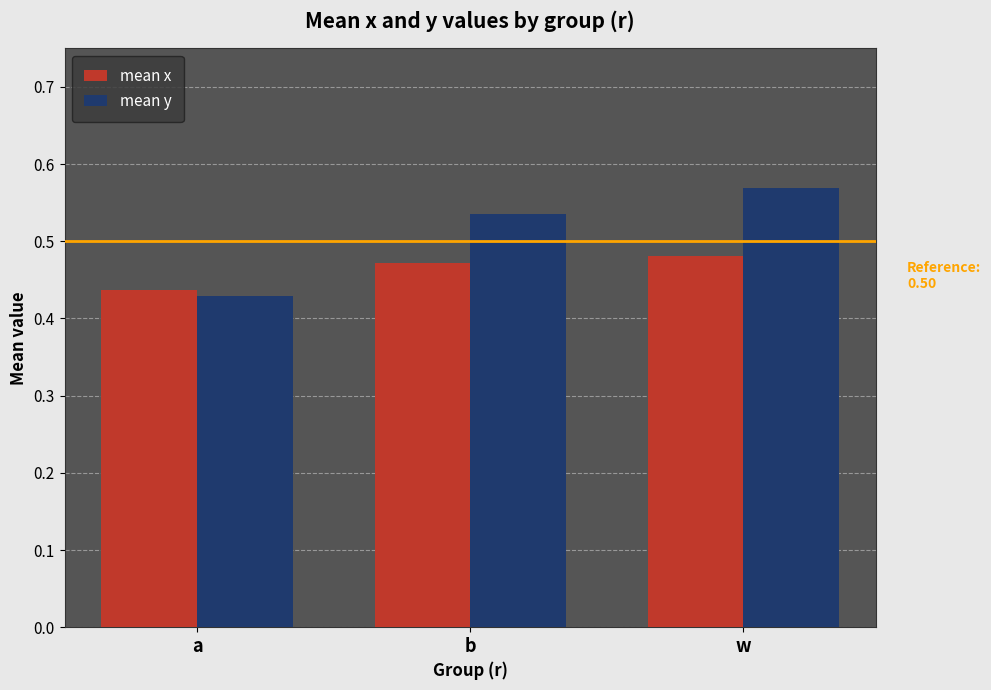

At which label does mean x reach its peak?

w